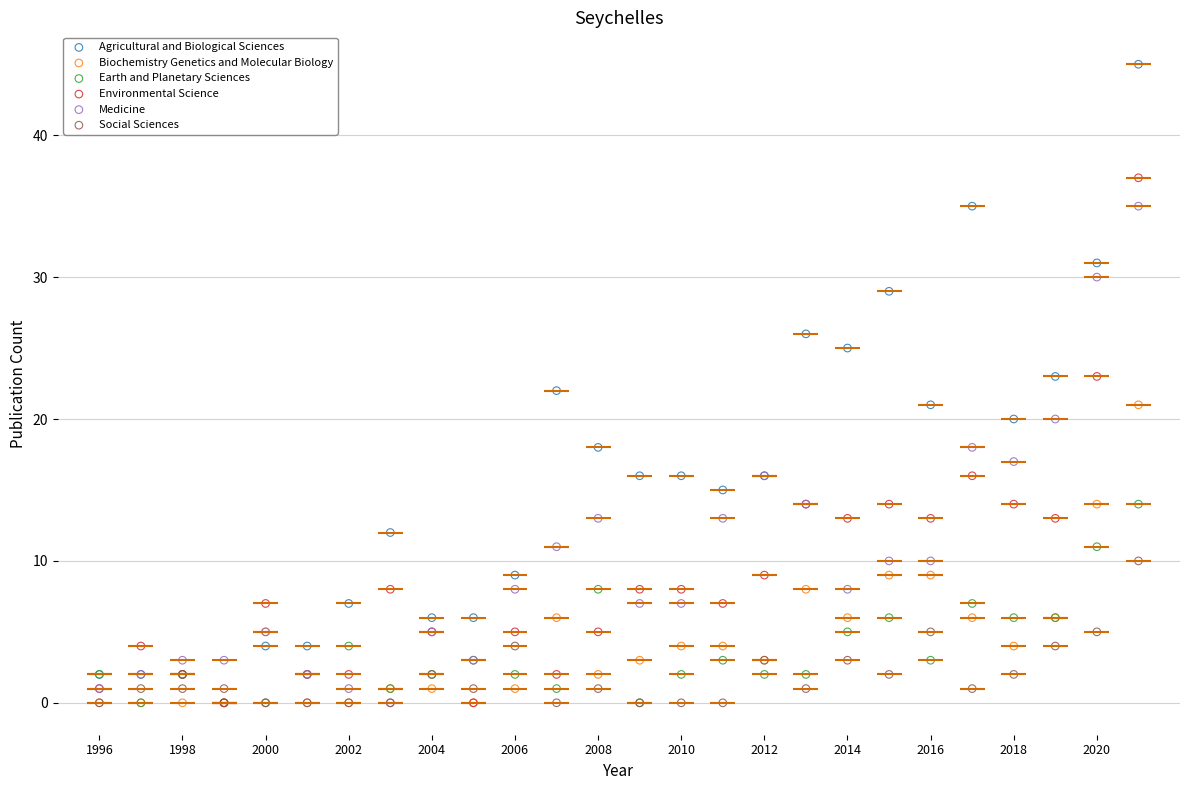

What are all the series names shown in the legend?

Agricultural and Biological Sciences, Biochemistry Genetics and Molecular Biology, Earth and Planetary Sciences, Environmental Science, Medicine, Social Sciences